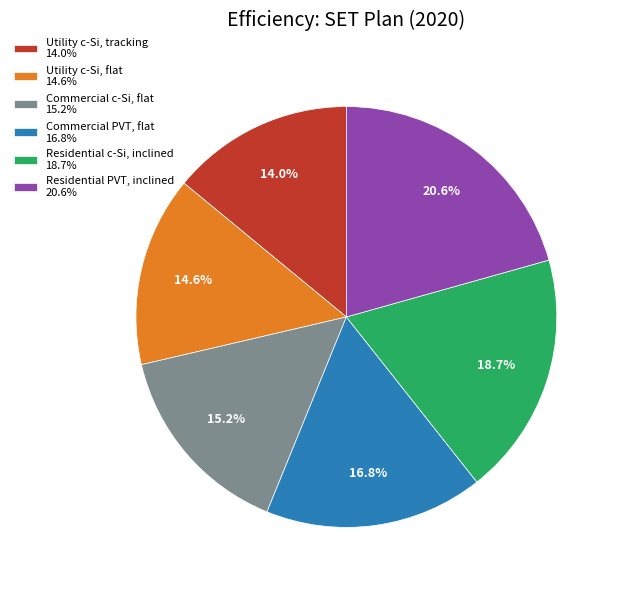

Is it true that Commercial PVT, flat is 17% of the pie?

True